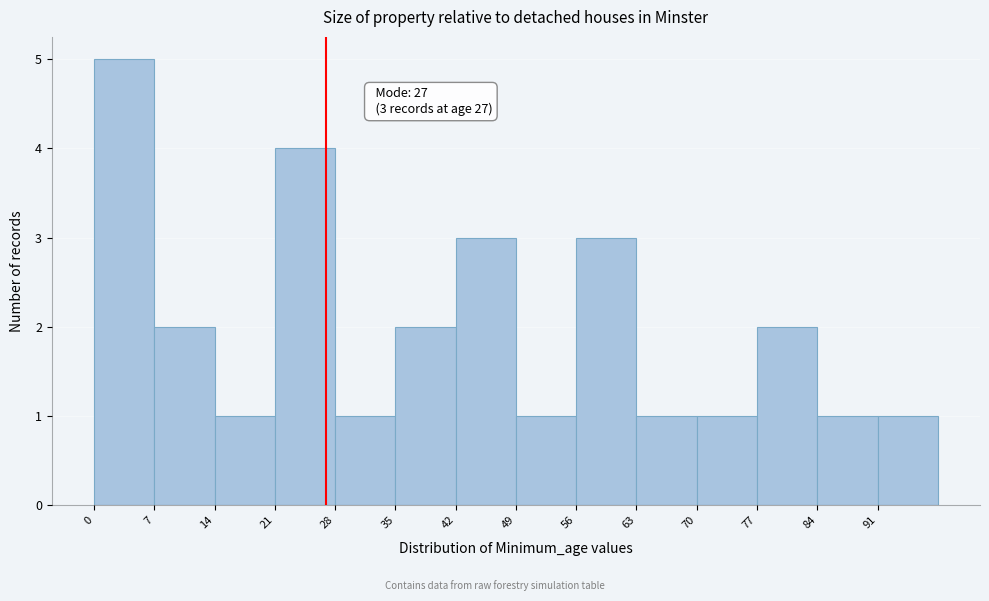

Which range on the x-axis has the tallest bar?

0 to 7